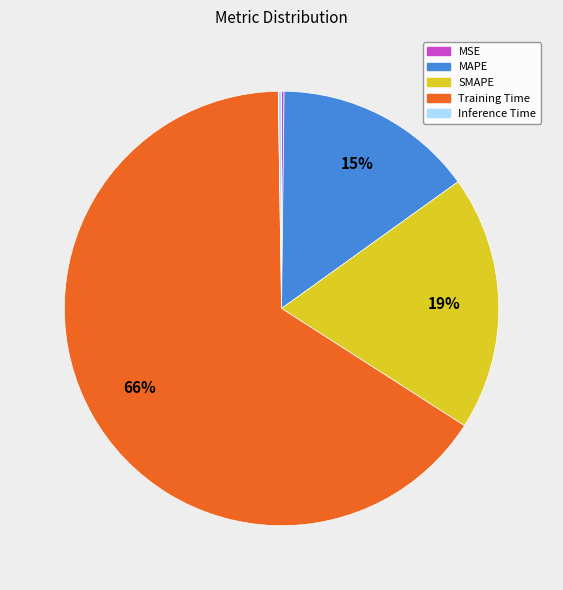

To the nearest percent, what portion does MAPE represent?

15%